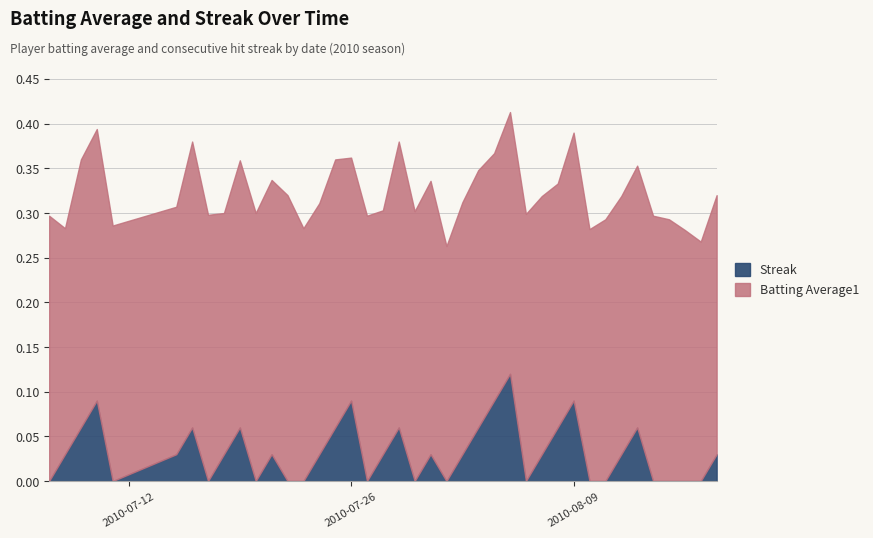

Which series has the largest range (max minus min)?

Streak